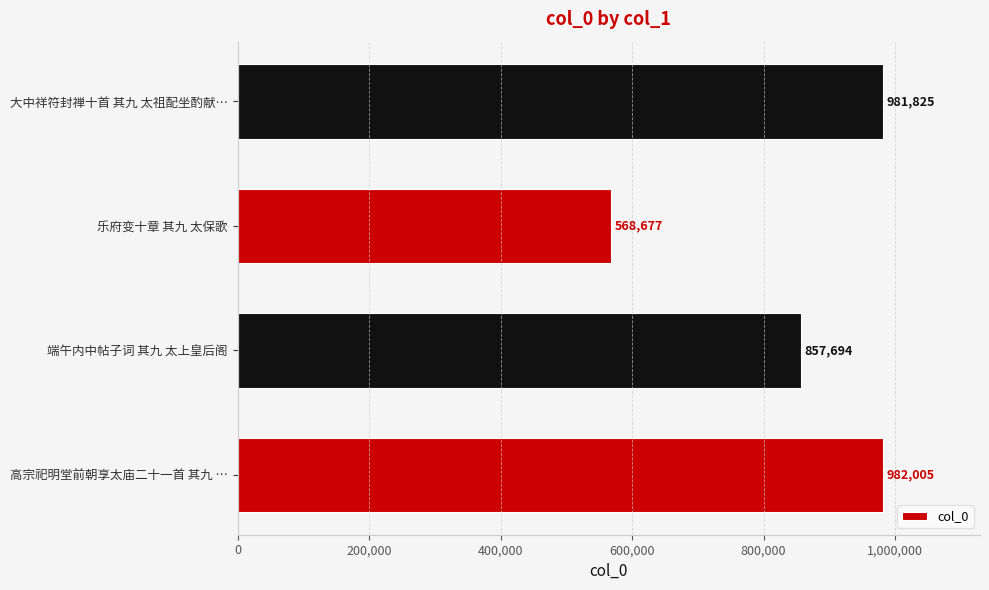

Reading top to bottom, extract all data points from this chart.

大中祥符封禅十首 其九 太祖配坐酌献…=981825	乐府变十章 其九 太保歌=568677	端午内中帖子词 其九 太上皇后阁=857694	高宗祀明堂前朝享太庙二十一首 其九 …=982005